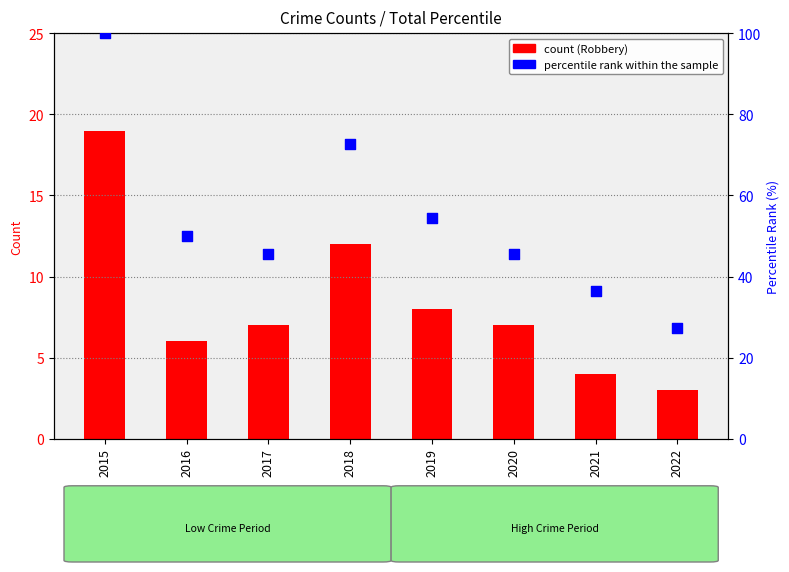

At how many categories does at least one series exceed 79?

1